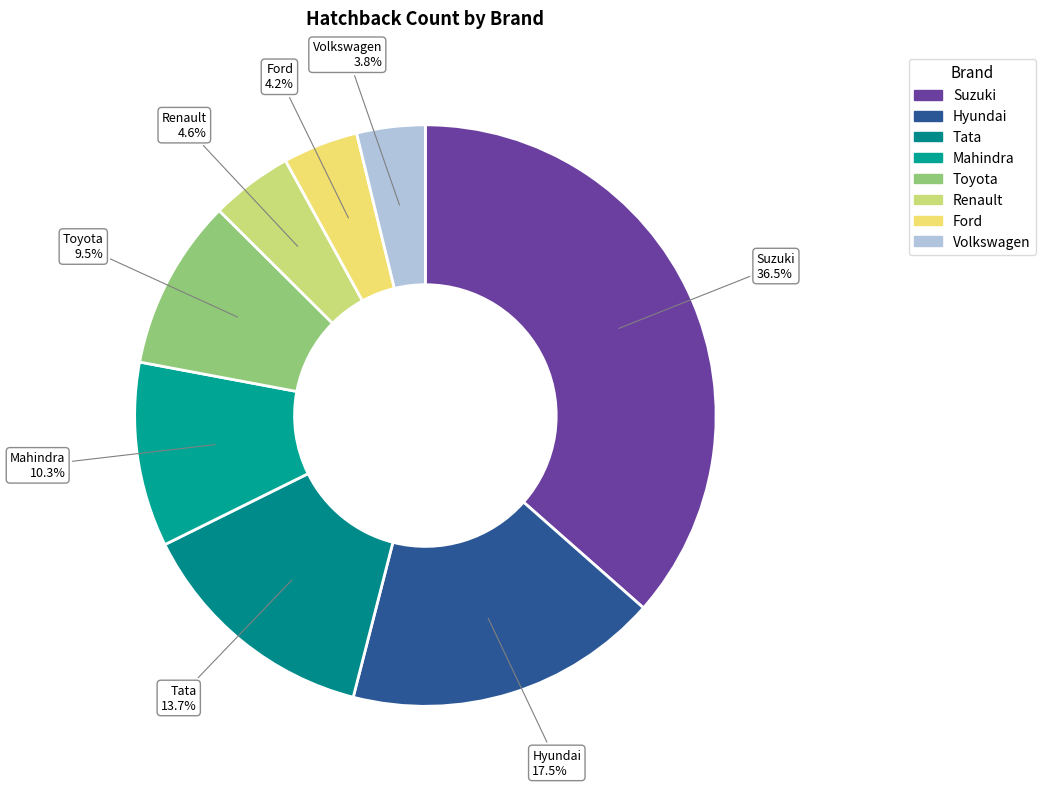

Is there any slice that represents more than half of the pie?

No